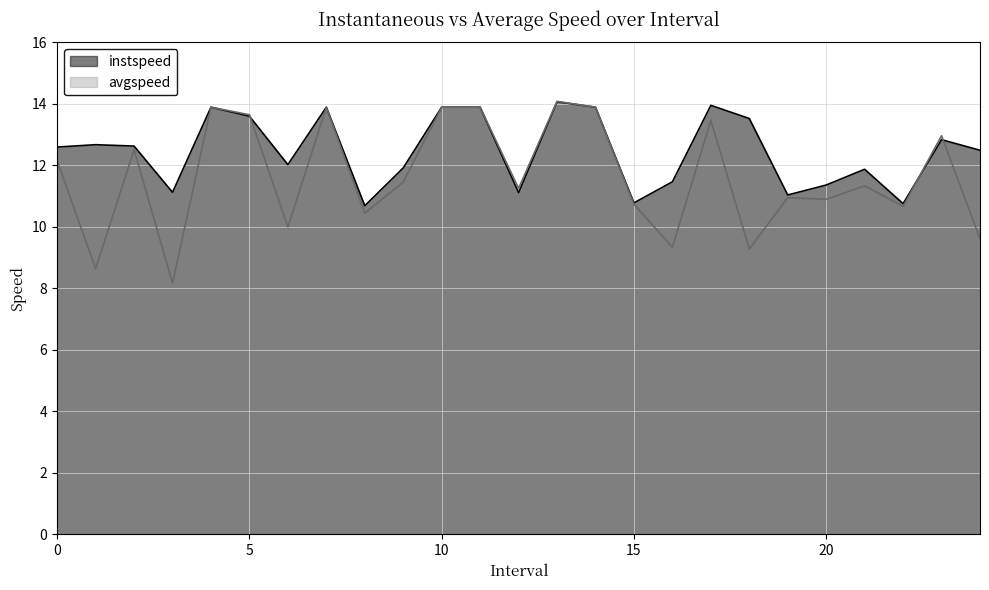

How many distinct data groups are displayed?

2